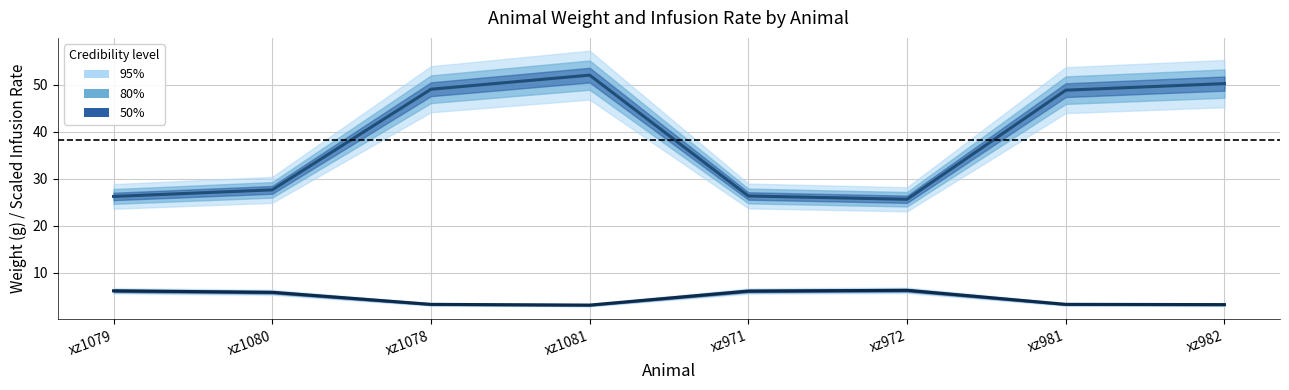

Rank the series by their maximum value, from highest to lowest.

Weight (center), Infusion Rate (center)